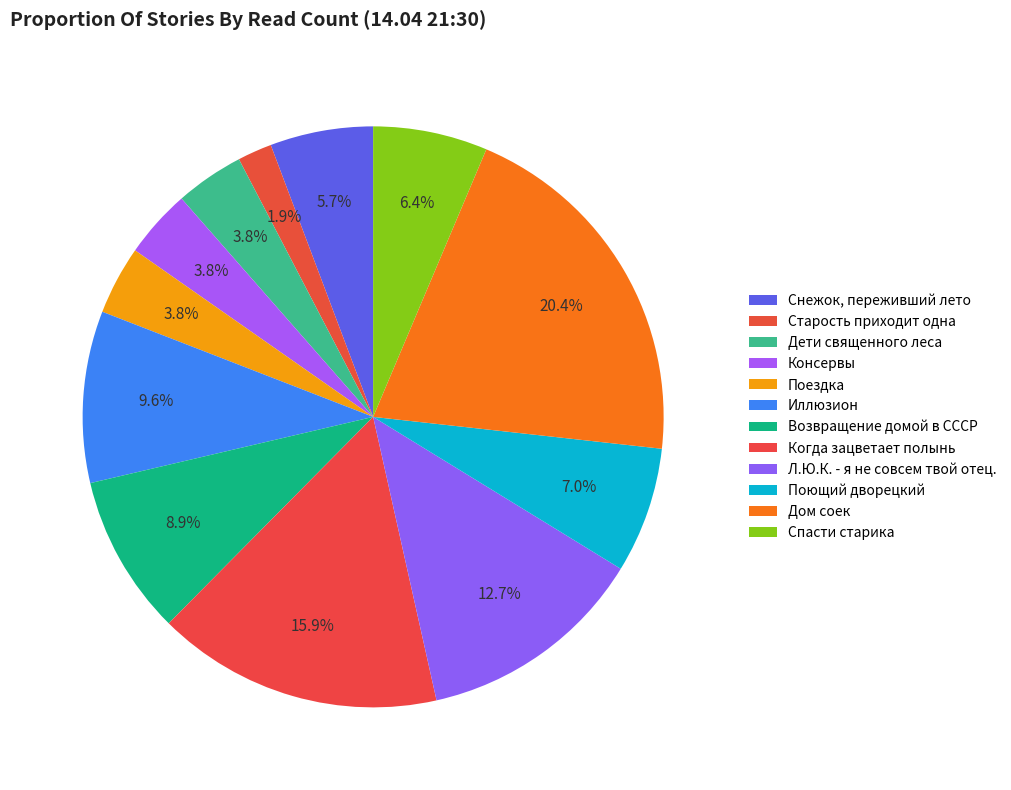

What is the ratio of the value at Снежок, переживший лето to the value at Старость приходит одна?

3.0